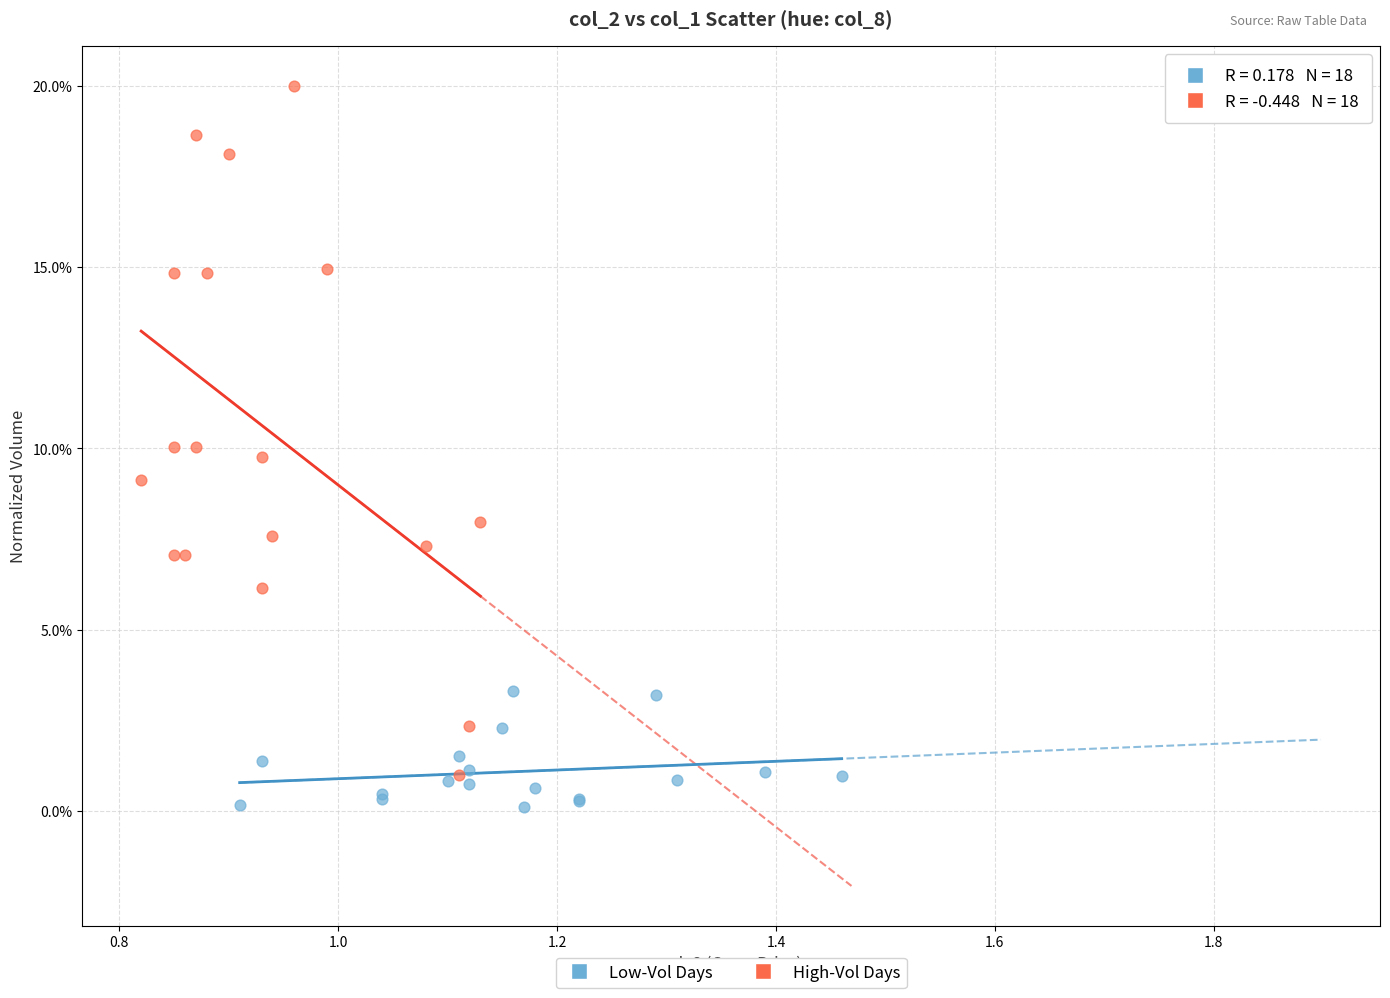

Which series reaches the minimum Y coordinate?

Low-Vol Days